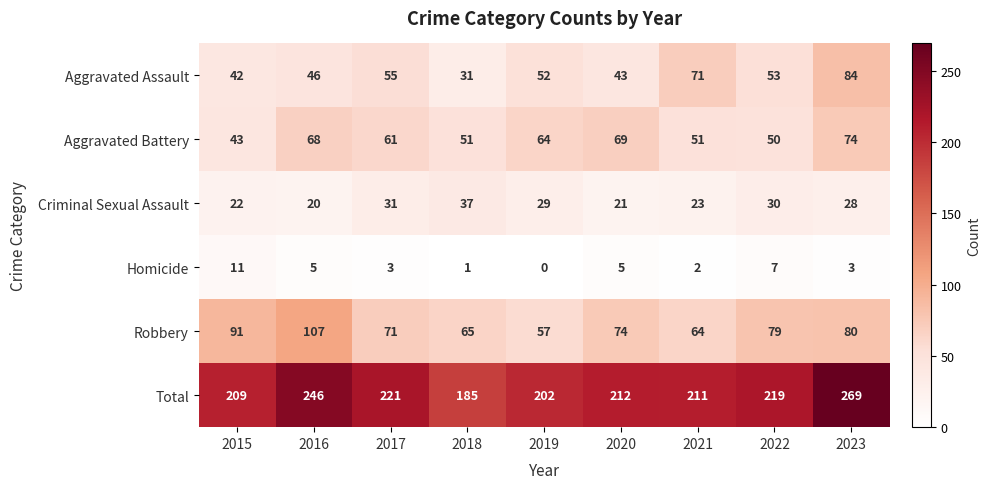

What is the sum of all Aggravated Assault values?

477